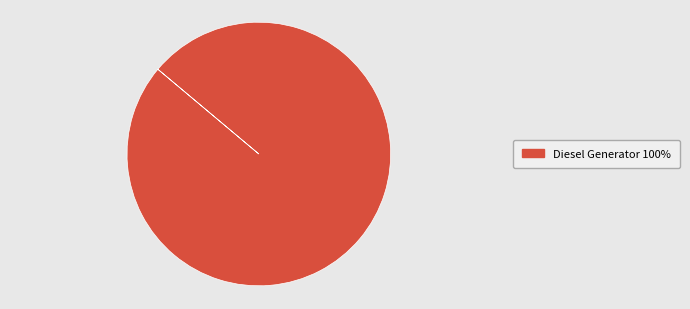

True or false: Diesel Generator 100% accounts for 88% of the total.

False